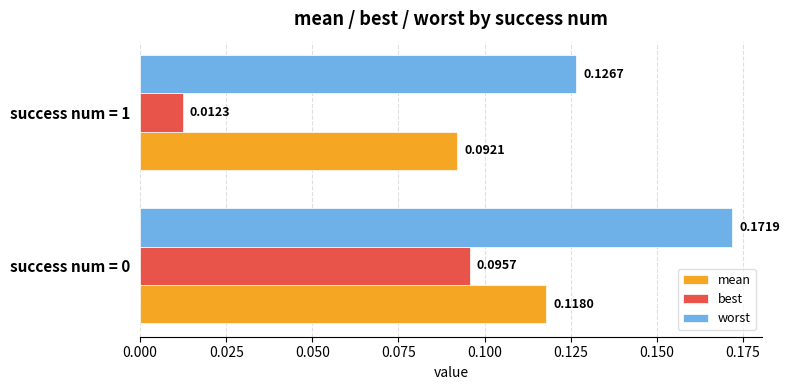

Which series has the largest total across all categories?

worst